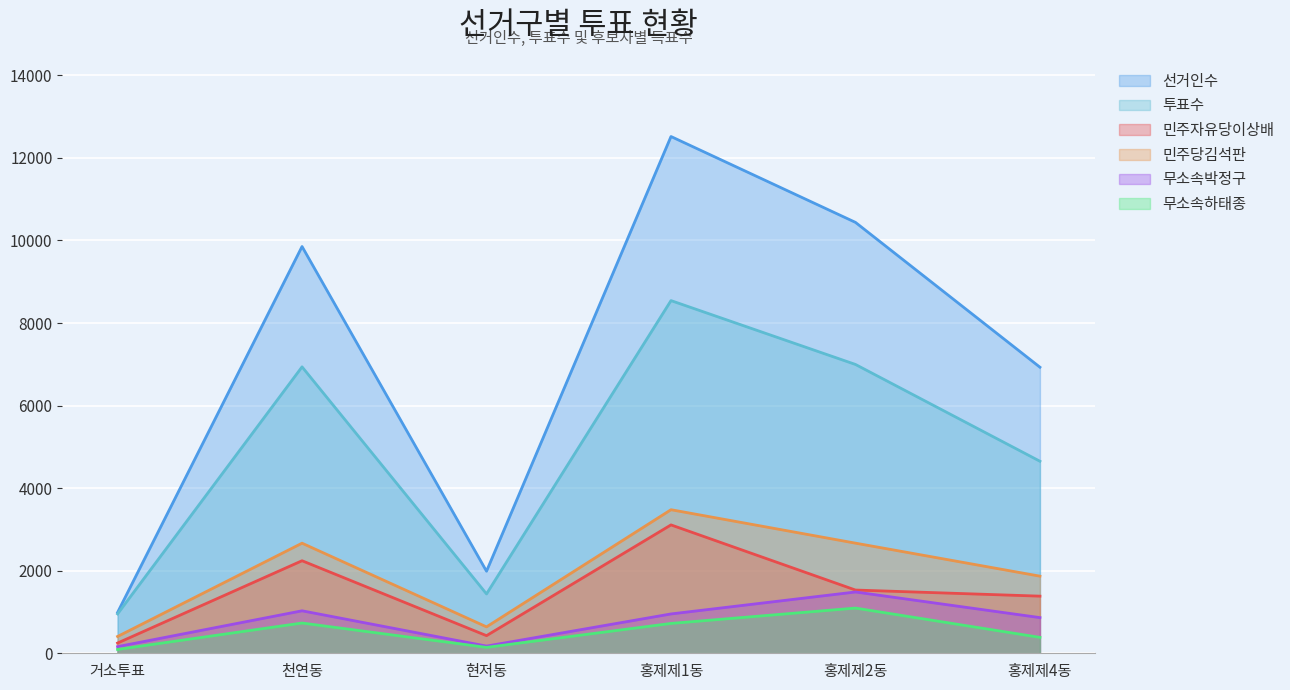

What is the total value across all series at 홍제제1동?

29327